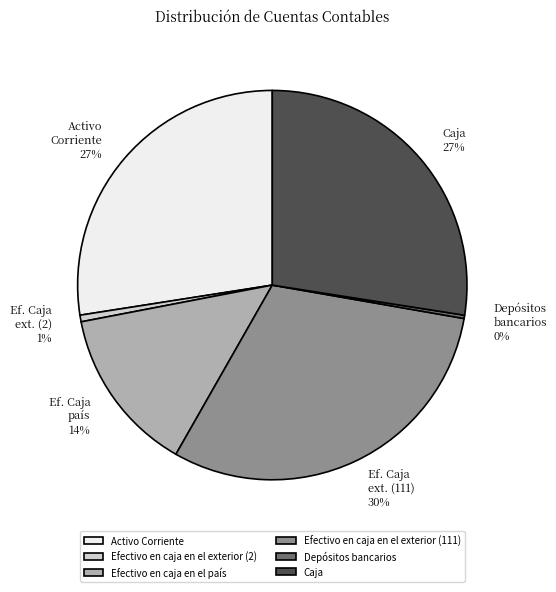

Is there any slice that represents more than half of the pie?

No